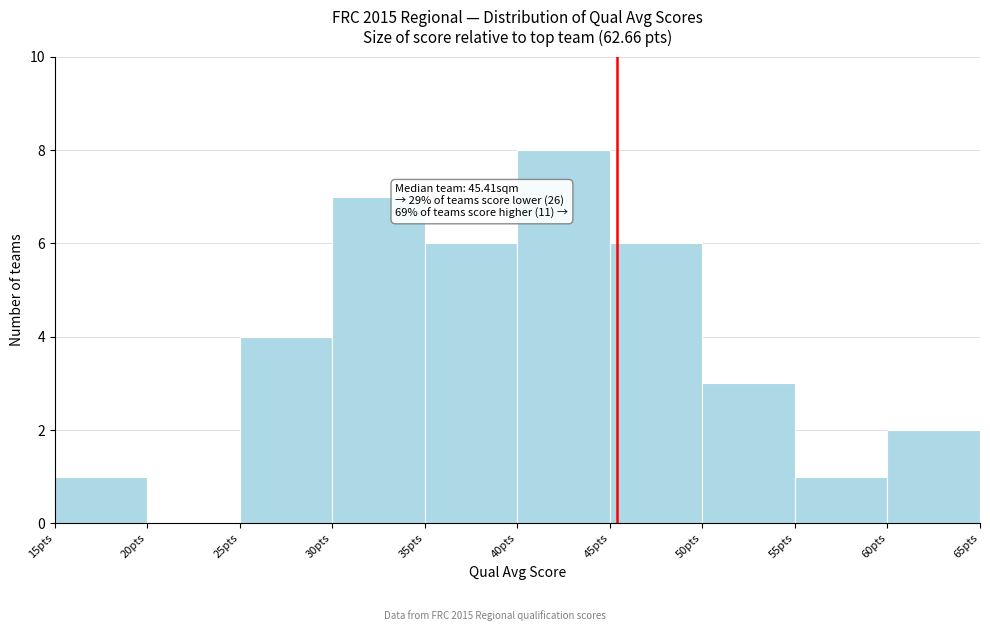

Over which range of the x-axis is the bar tallest?

40 to 45